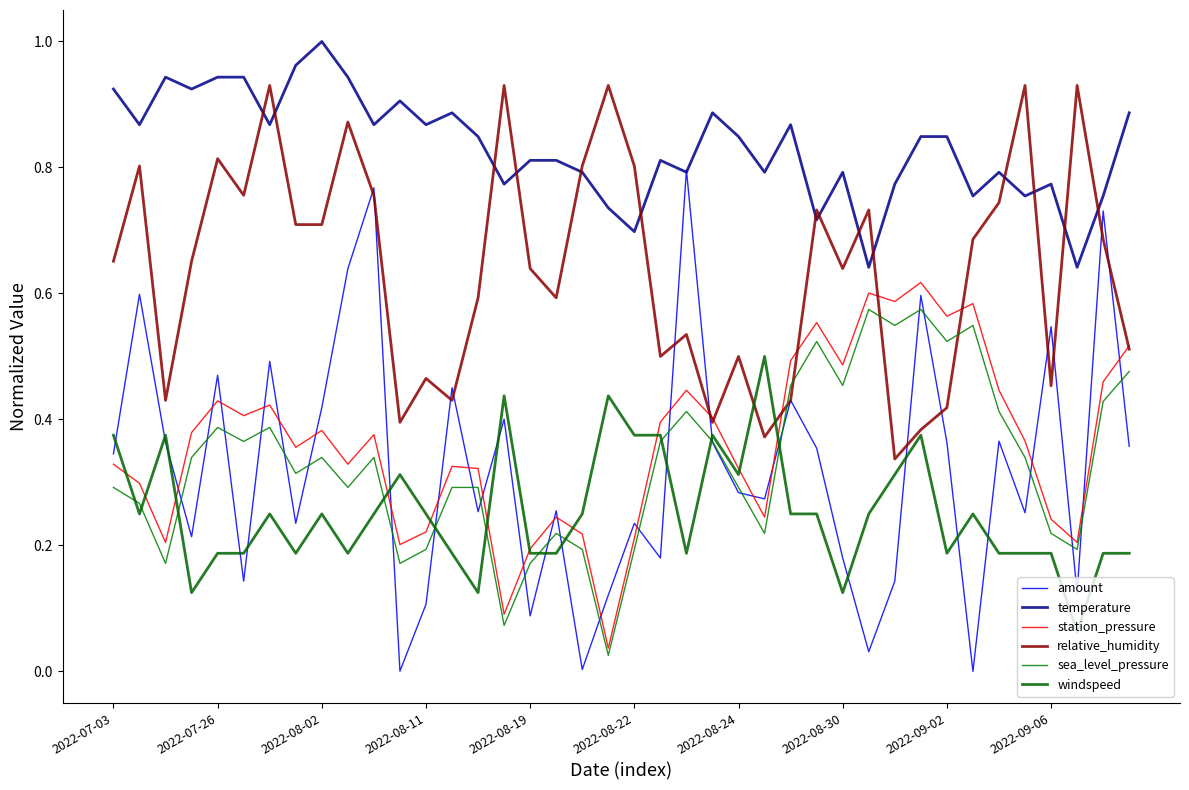

Reading right to left, list all the values displayed in this chart.

amount: 0.4	0.7	0.1	0.5	0.3	0.4	0.0	0.4	0.6	0.1	0.0	0.2	0.4	0.4	0.3	0.3	0.4	0.8	0.2	0.2	0.1	0.0	0.3	0.1	0.4	0.3	0.5	0.1	0.0	0.8	0.6	0.4	0.2	0.5	0.1	0.5	0.2	0.4	0.6	0.3
temperature: 0.9	0.8	0.6	0.8	0.8	0.8	0.8	0.8	0.8	0.8	0.6	0.8	0.7	0.9	0.8	0.8	0.9	0.8	0.8	0.7	0.7	0.8	0.8	0.8	0.8	0.8	0.9	0.9	0.9	0.9	0.9	1.0	1.0	0.9	0.9	0.9	0.9	0.9	0.9	0.9
station_pressure: 0.5	0.5	0.2	0.2	0.4	0.4	0.6	0.6	0.6	0.6	0.6	0.5	0.6	0.5	0.2	0.3	0.4	0.4	0.4	0.2	0.0	0.2	0.2	0.2	0.1	0.3	0.3	0.2	0.2	0.4	0.3	0.4	0.4	0.4	0.4	0.4	0.4	0.2	0.3	0.3
relative_humidity: 0.5	0.7	0.9	0.5	0.9	0.7	0.7	0.4	0.4	0.3	0.7	0.6	0.7	0.4	0.4	0.5	0.4	0.5	0.5	0.8	0.9	0.8	0.6	0.6	0.9	0.6	0.4	0.5	0.4	0.8	0.9	0.7	0.7	0.9	0.8	0.8	0.7	0.4	0.8	0.7
sea_level_pressure: 0.5	0.4	0.2	0.2	0.3	0.4	0.5	0.5	0.6	0.5	0.6	0.5	0.5	0.5	0.2	0.3	0.4	0.4	0.4	0.2	0.0	0.2	0.2	0.2	0.1	0.3	0.3	0.2	0.2	0.3	0.3	0.3	0.3	0.4	0.4	0.4	0.3	0.2	0.3	0.3
windspeed: 0.2	0.2	0.1	0.2	0.2	0.2	0.2	0.2	0.4	0.3	0.2	0.1	0.2	0.2	0.5	0.3	0.4	0.2	0.4	0.4	0.4	0.2	0.2	0.2	0.4	0.1	0.2	0.2	0.3	0.2	0.2	0.2	0.2	0.2	0.2	0.2	0.1	0.4	0.2	0.4